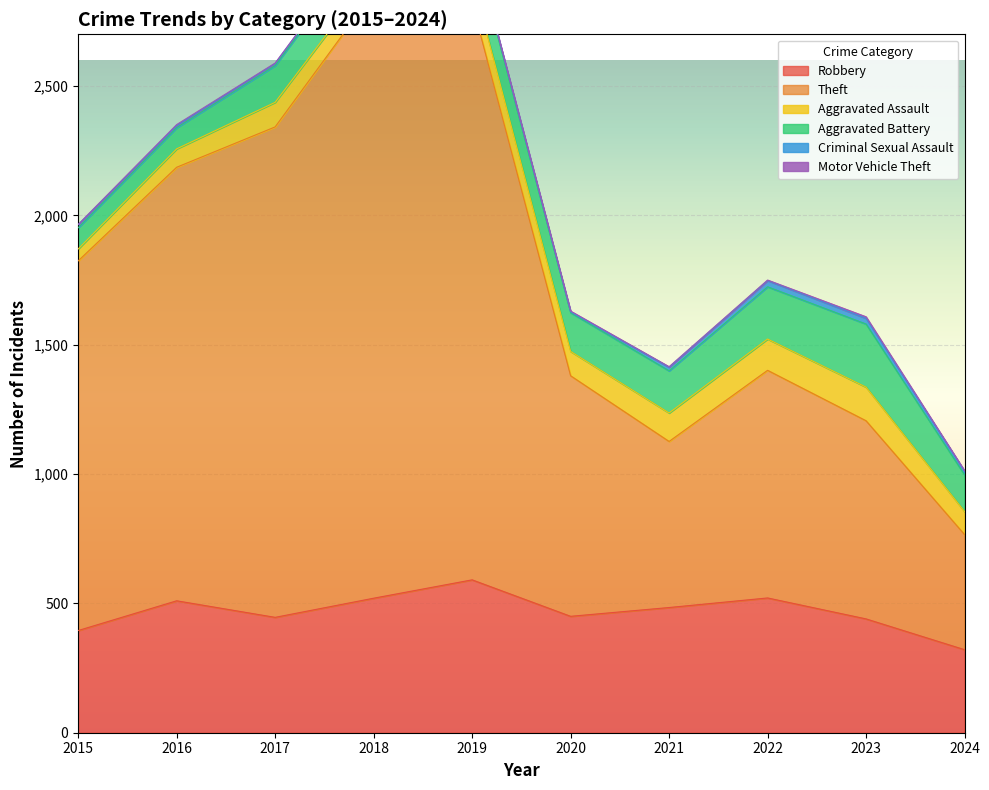

Which series has the largest range (max minus min)?

Theft